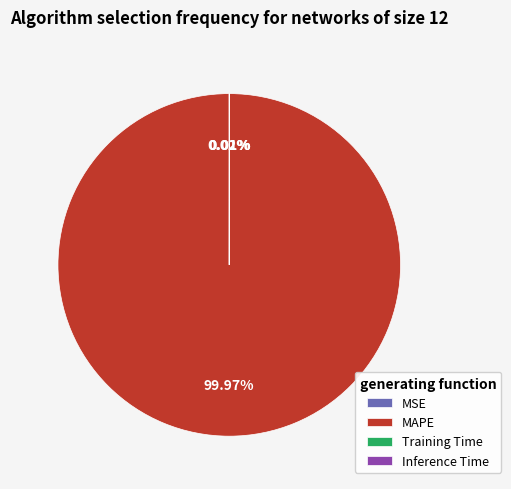

Does any single category account for the majority?

Yes